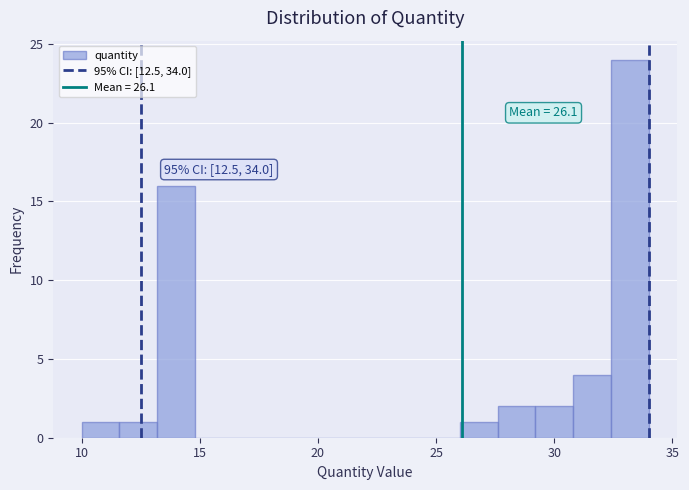

Read against the x-axis, roughly where is the centre of the tallest bar?

33.0